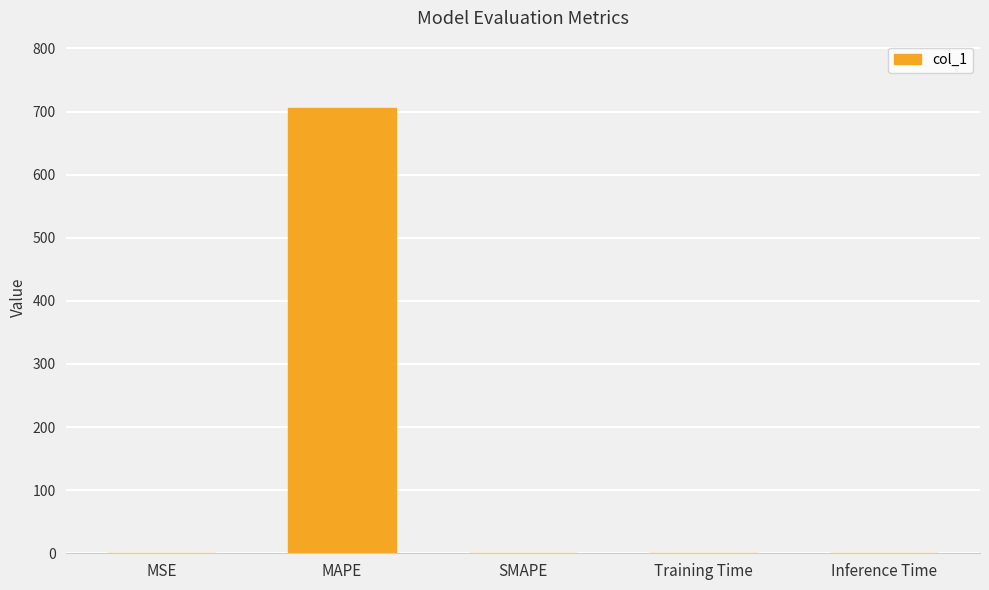

Is it true that the value at Training Time is 0.0?

True